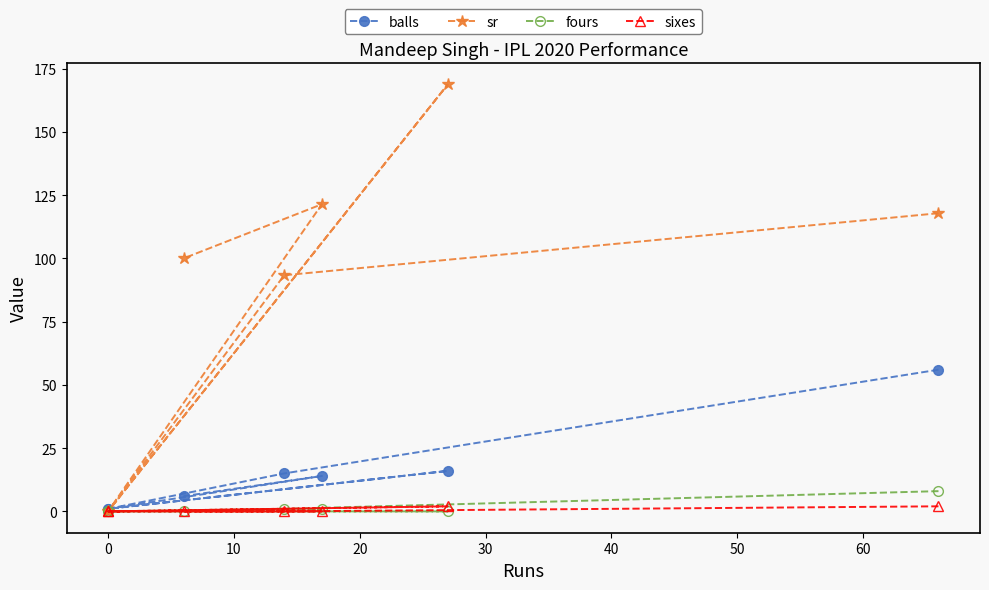

How many categories are shown in the chart?

7